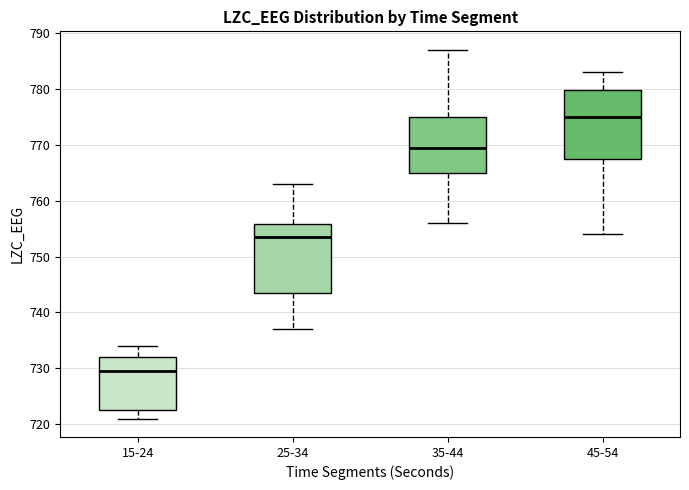

Reading left to right, read every box against the y-axis: the position of its median line, the range the box covers, and the ends of its whiskers. The values are not printed on the chart, so give them approximately, as read against the axis.

15-24: median 730, box 723 to 732, whiskers 721 to 734
25-34: median 754, box 744 to 756, whiskers 737 to 763
35-44: median 770, box 765 to 775, whiskers 756 to 787
45-54: median 775, box 768 to 780, whiskers 754 to 783